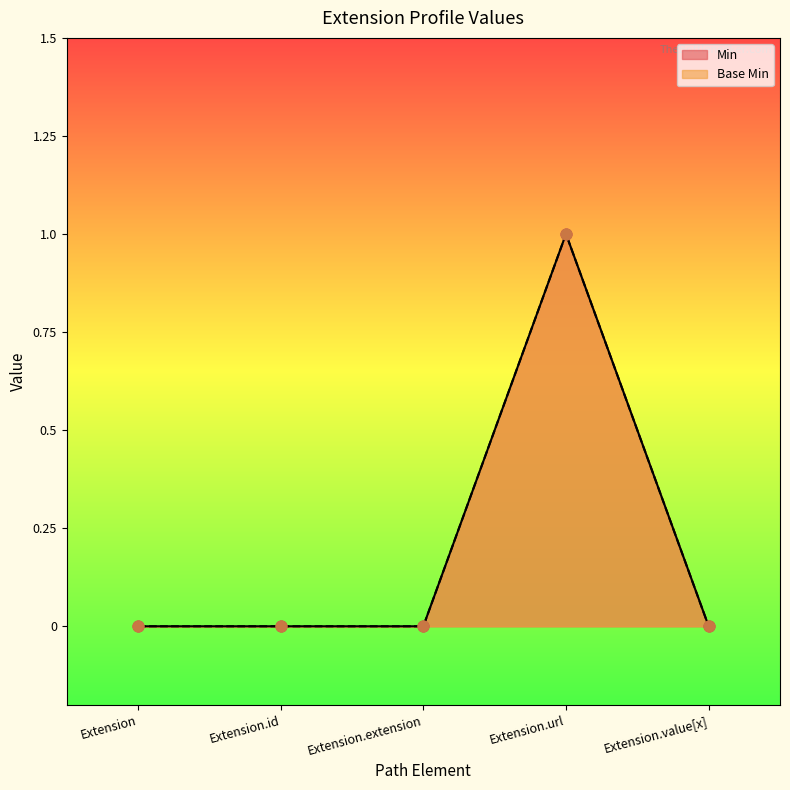

Is the value of Base Min at Extension.extension greater than the value of Min at Extension.extension?

No